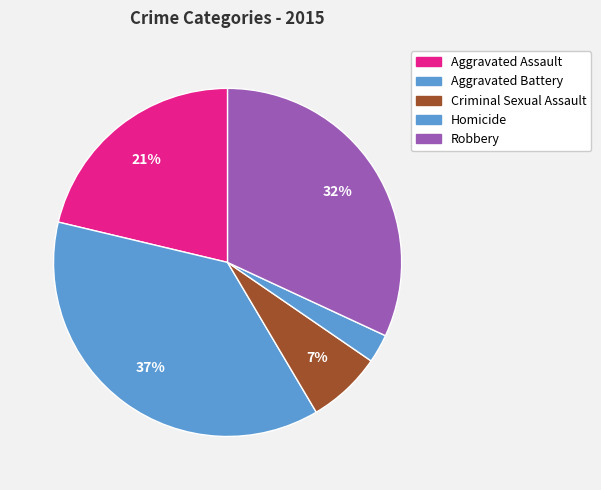

Which has a higher value, Aggravated Battery or Aggravated Assault?

Aggravated Battery